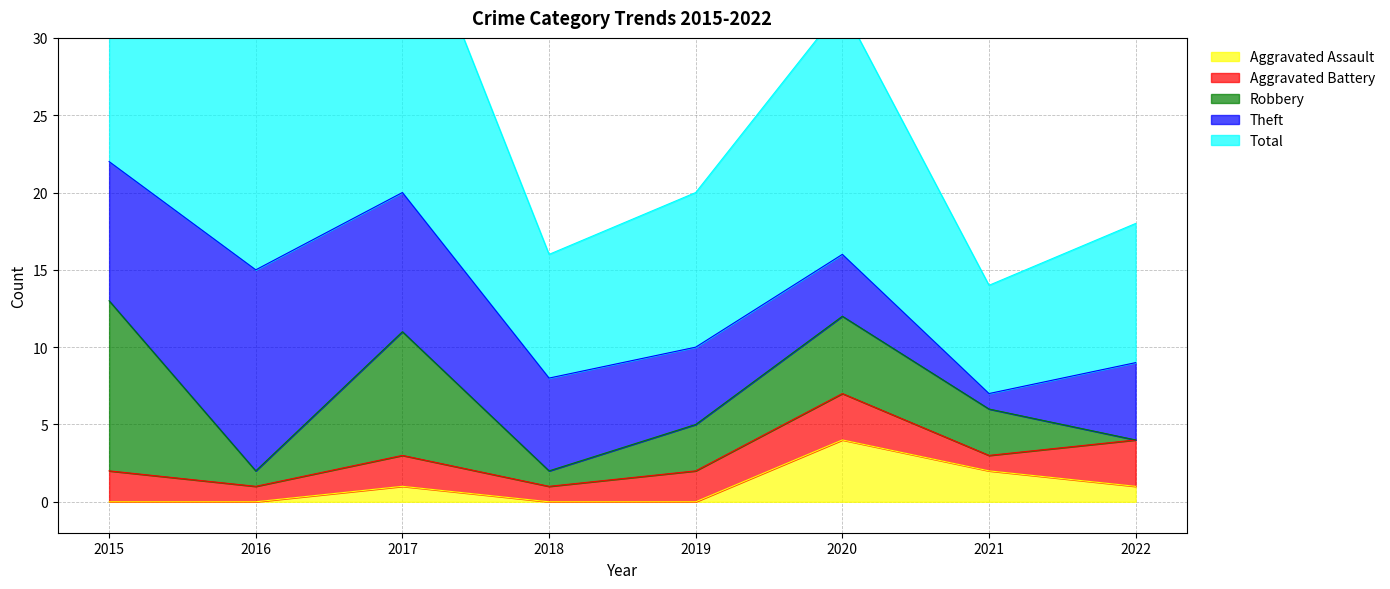

Is it true that Theft equals 5 at 2022?

True